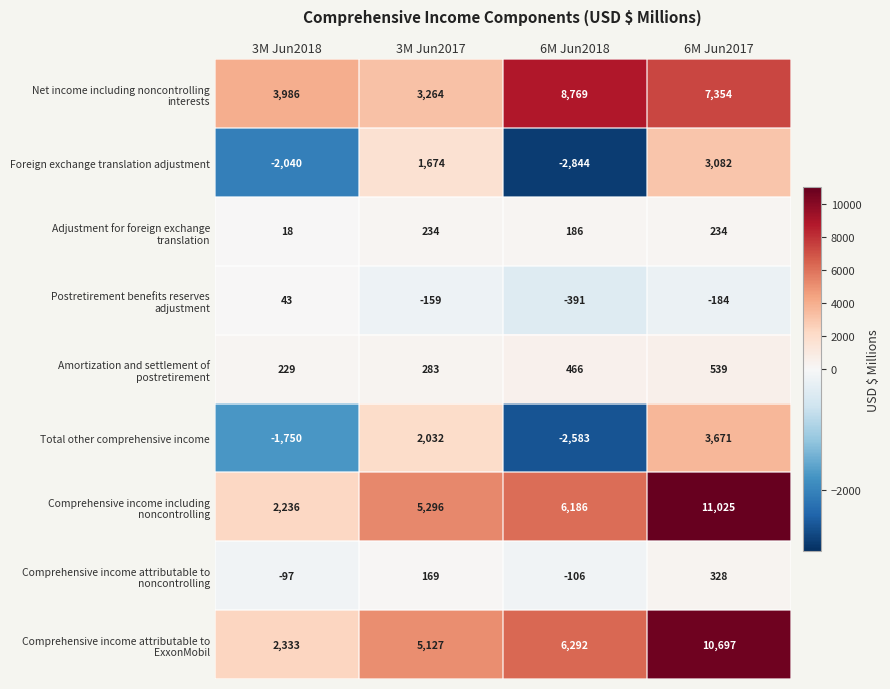

What is the difference between the Total other comprehensive income values at 6M Jun2018 and 3M Jun2018?

833